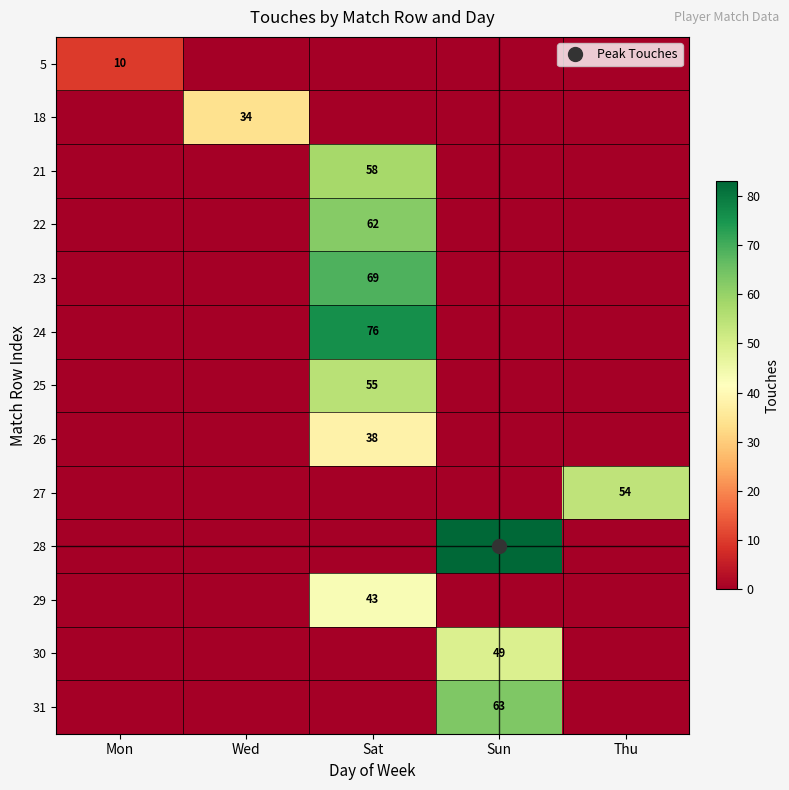

At how many categories does at least one series exceed 72?

2